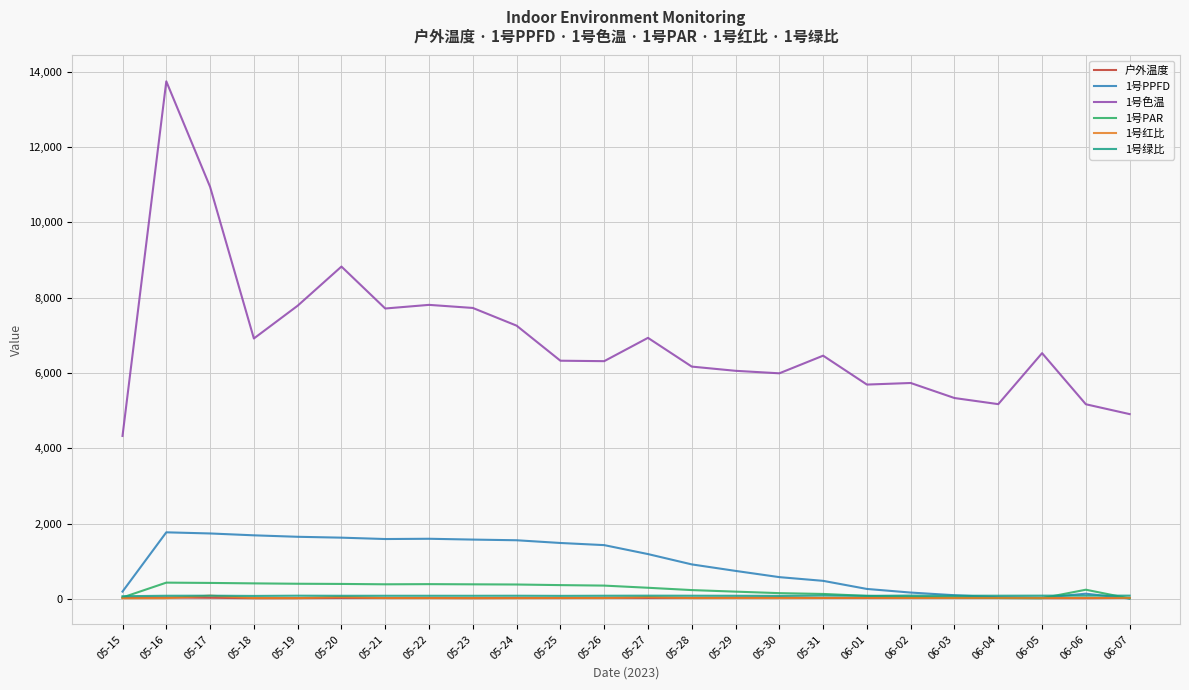

What is the sum of the 1号PAR values at 05-25 and 05-19?

775.6